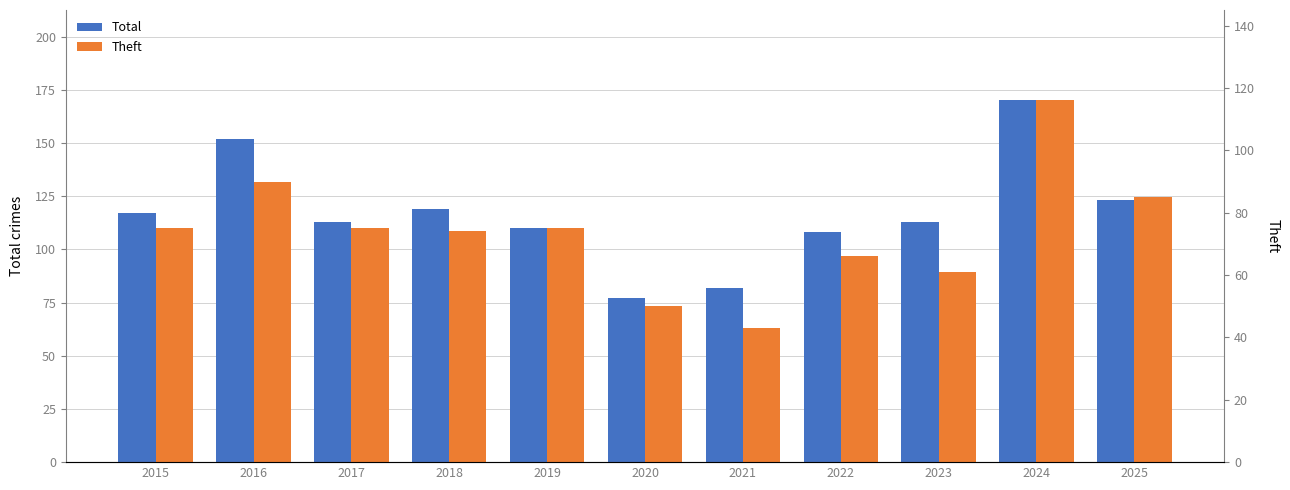

True or false: Total has a value of 187 at 2023.

False